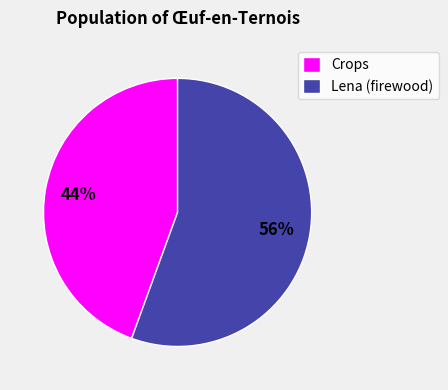

Combined, do Crops and Lena (firewood) account for over 50%?

Yes